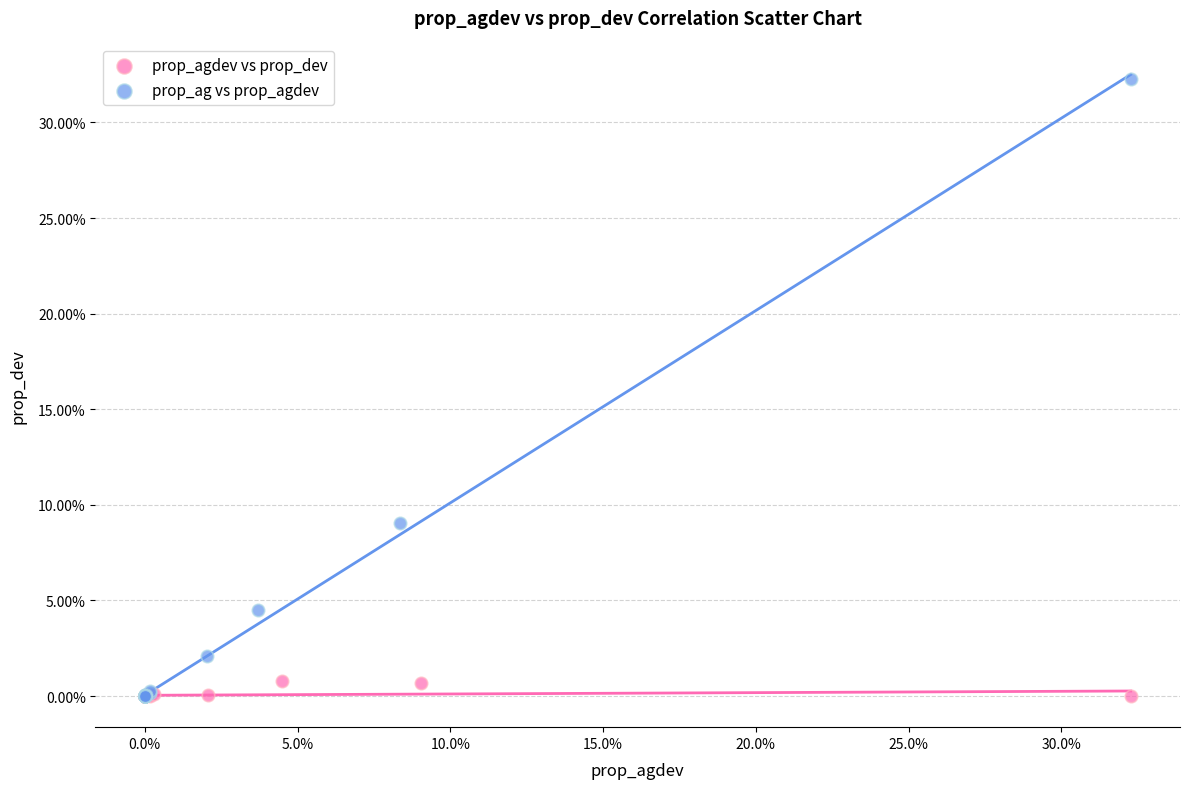

Which series reaches the maximum Y coordinate?

prop_ag vs prop_agdev